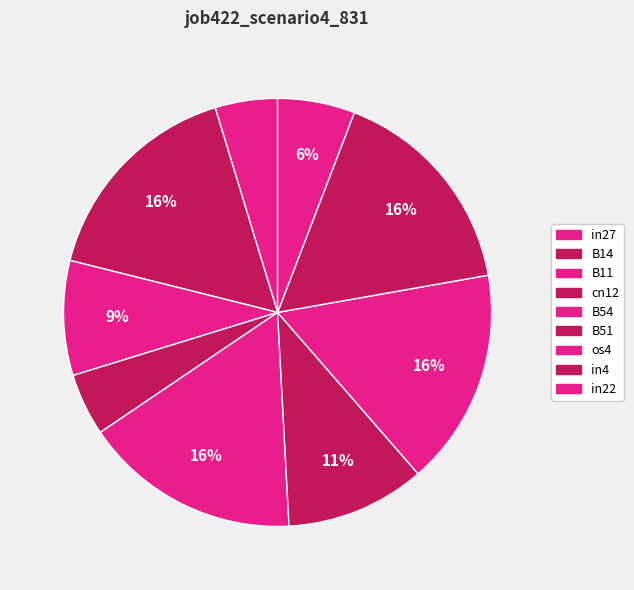

How many segments does this pie chart have?

9